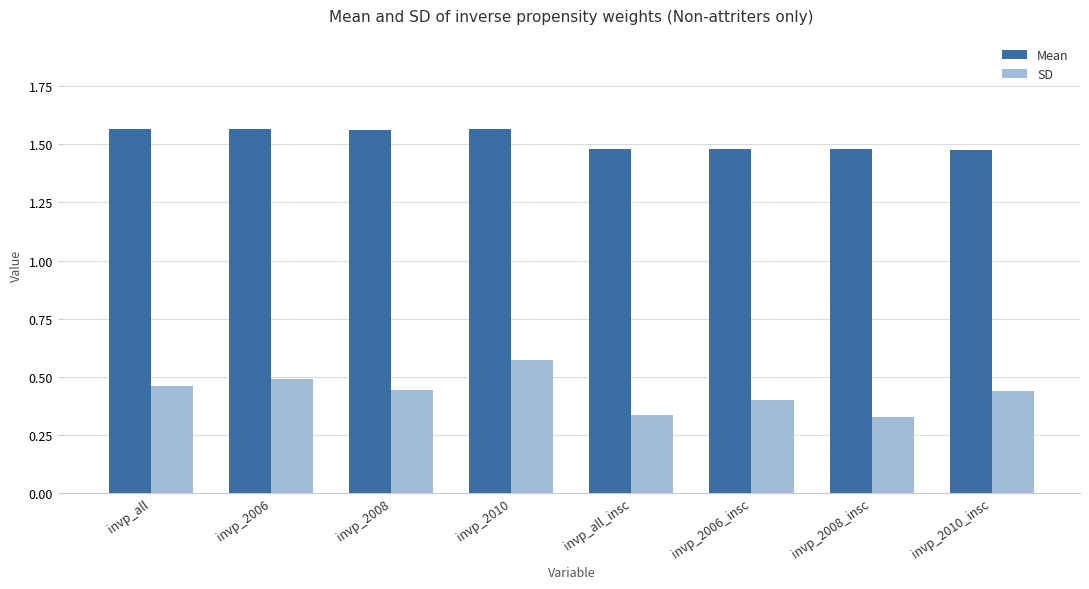

Is it true that Mean equals 1.5 at invp_all_insc?

True